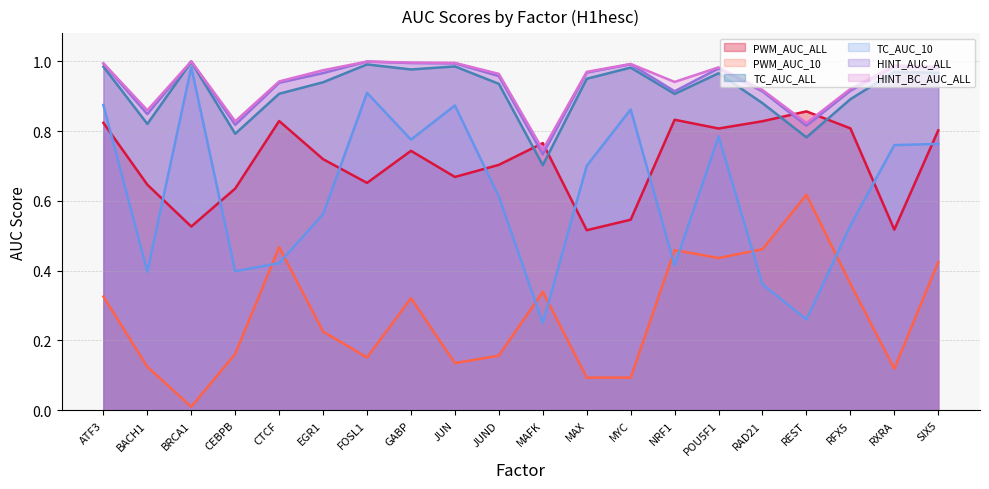

What is the label of the 15th point from the left?

POU5F1